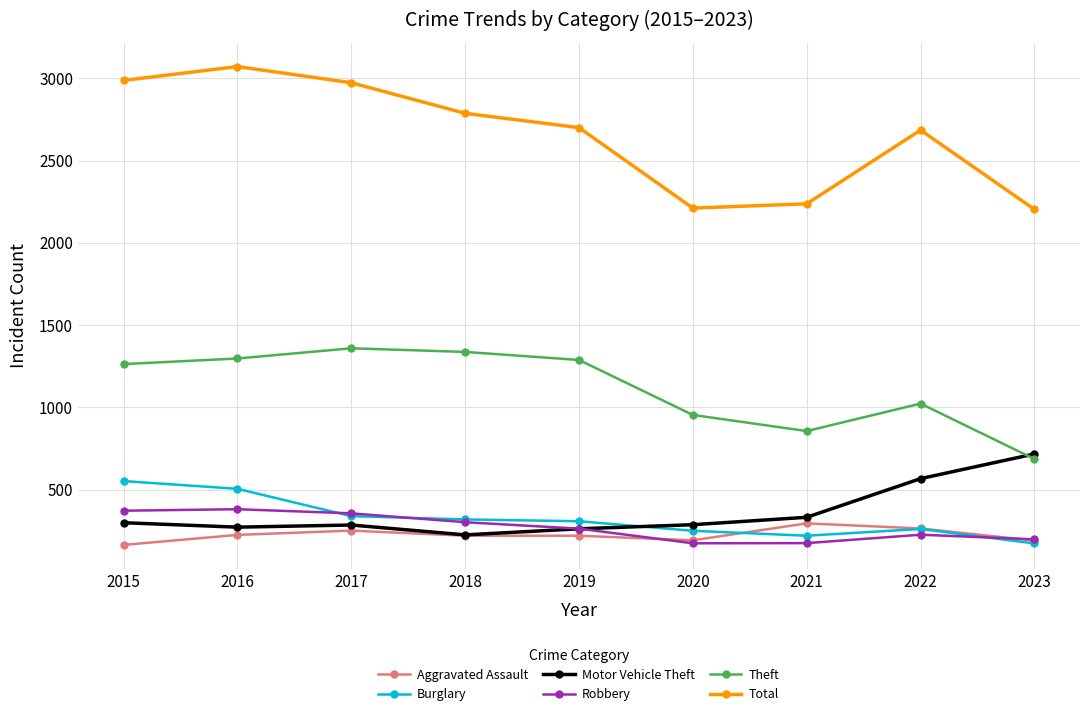

What is the total value across all series at 2018?

5190